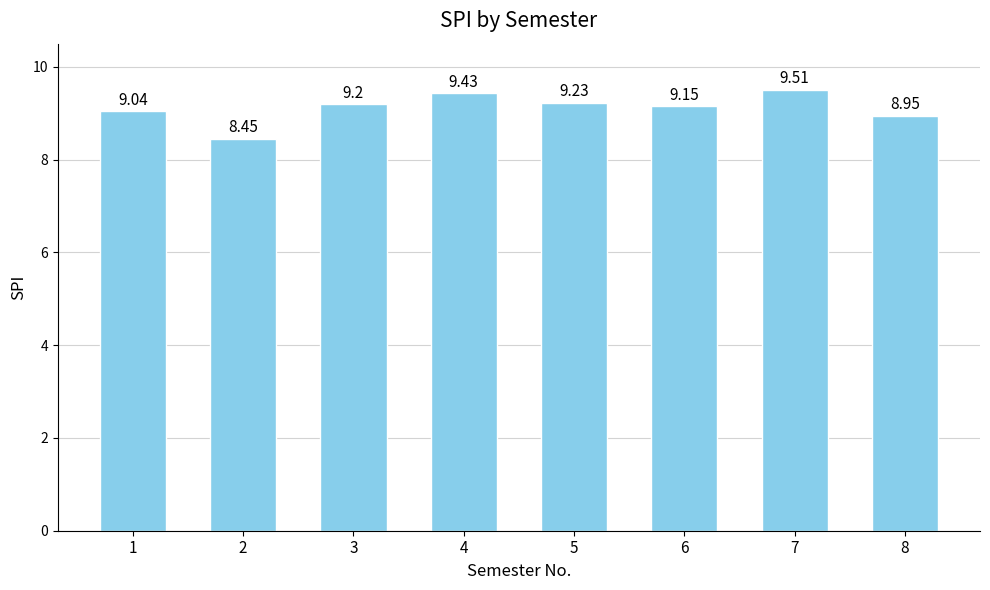

What is the difference between the second highest and minimum values?

1.0